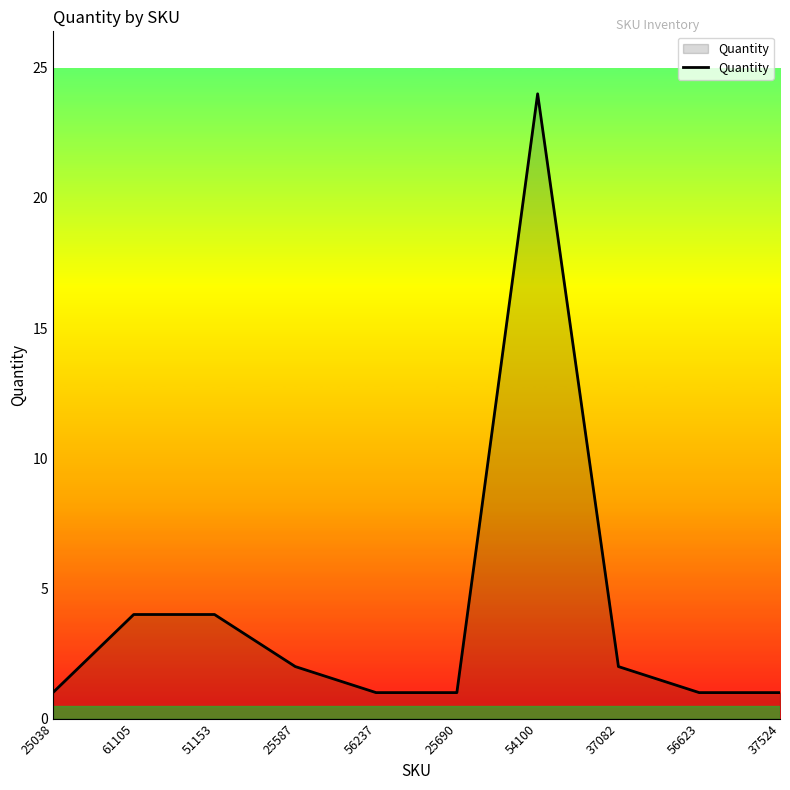

At which label does the data first exceed 2?

61105